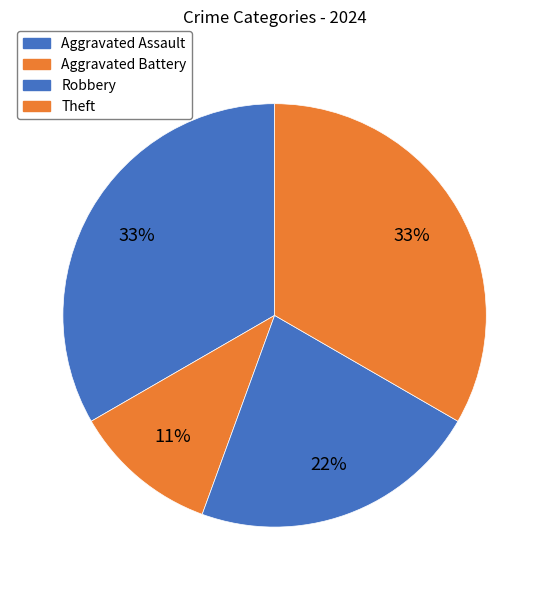

Does Robbery represent more than half of the total?

No